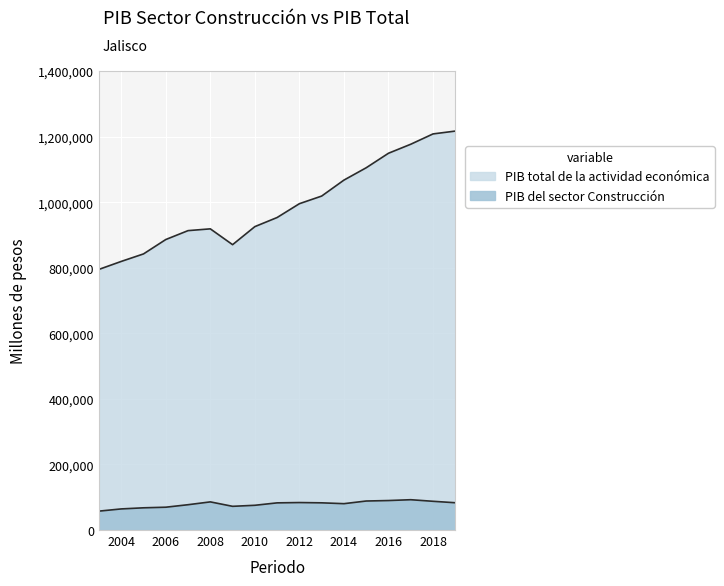

Which category has the highest value across all series?

2019